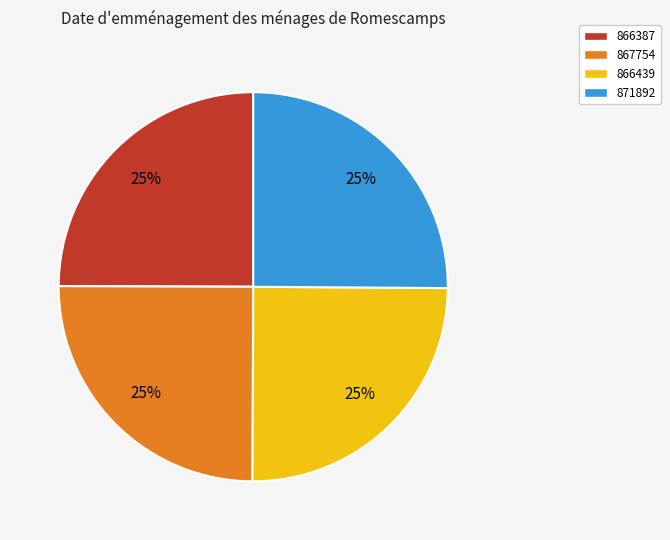

Is 871892 the majority of the pie?

No